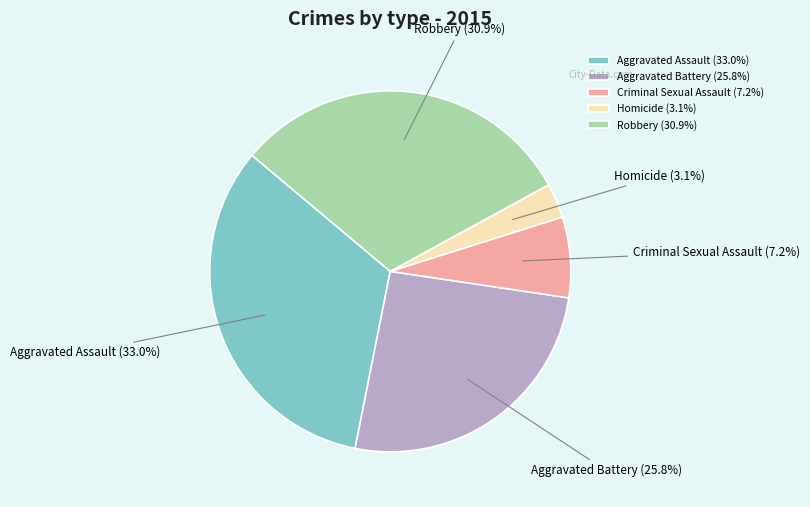

Is the sum of Robbery and Criminal Sexual Assault greater than half?

No